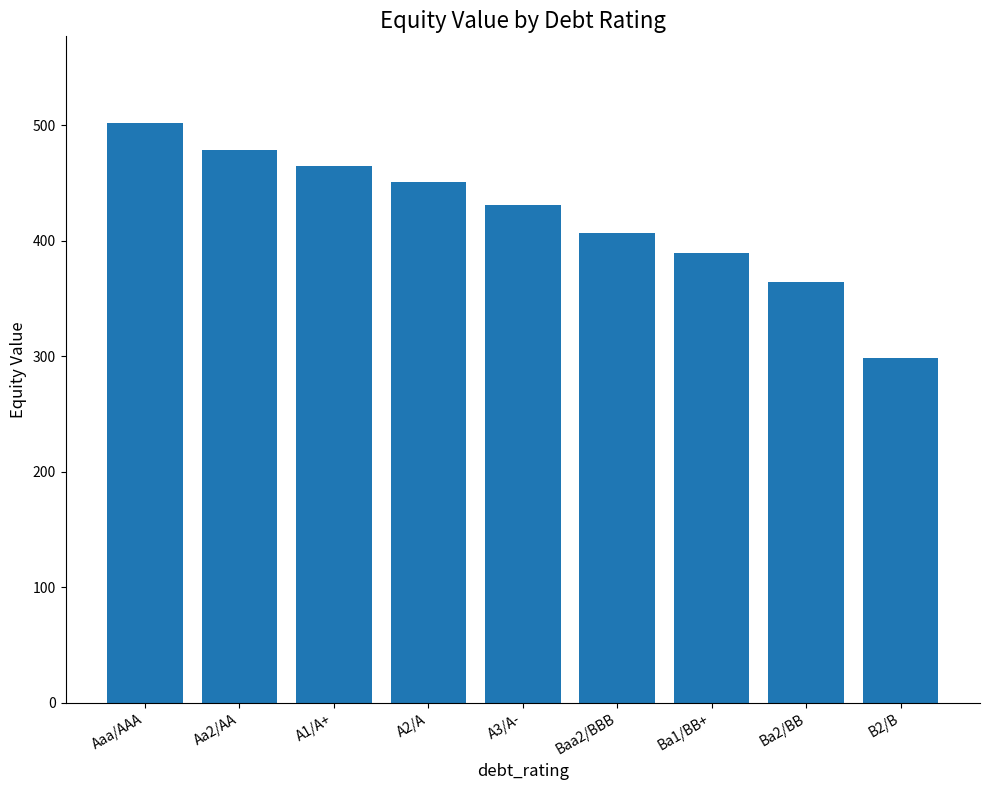

The value at Ba1/BB+ is 389.9. True or false?

True